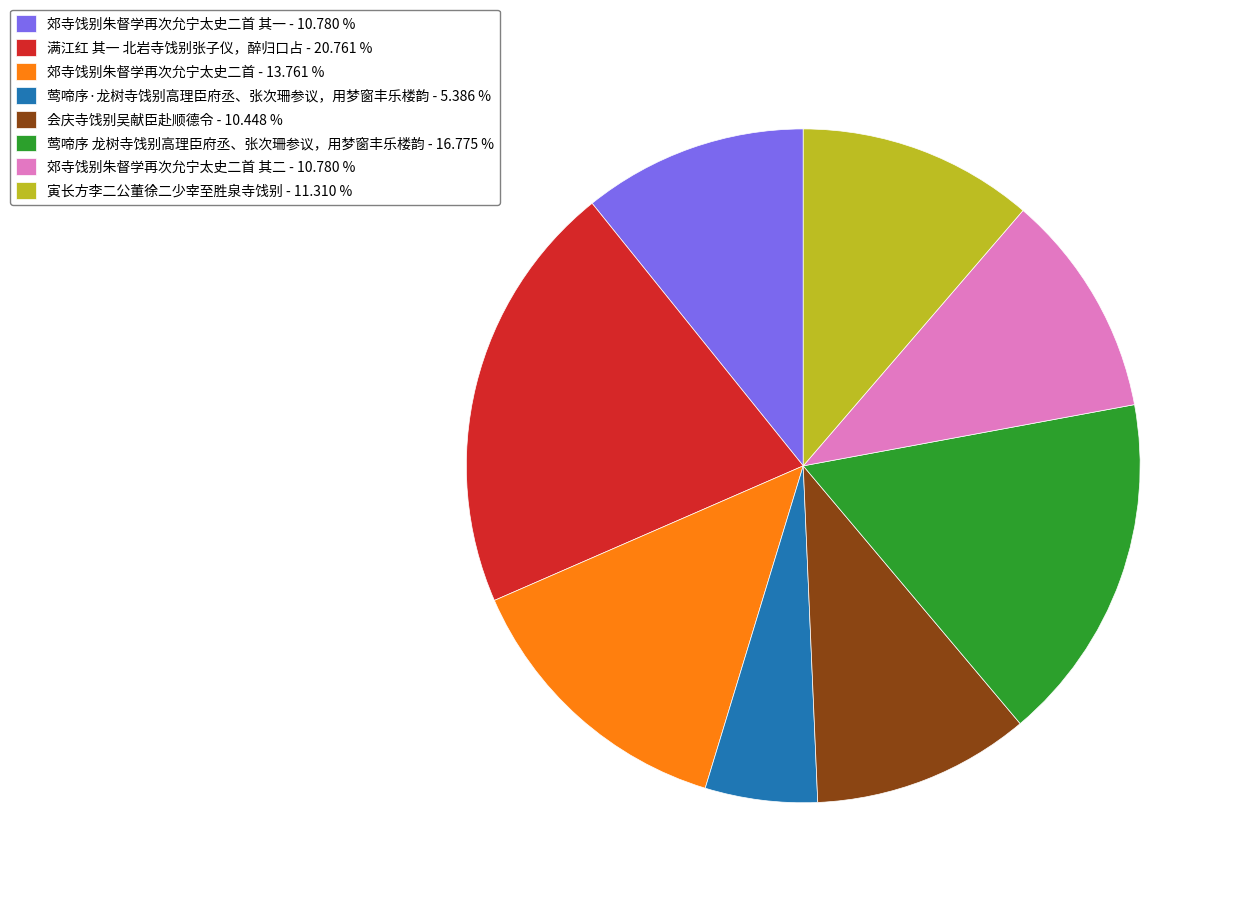

What is the ratio of the value at 满江红 其一 北岩寺饯别张子仪，醉归口占 - 20.761 % to the value at 郊寺饯别朱督学再次允宁太史二首 - 13.761 %?

1.5